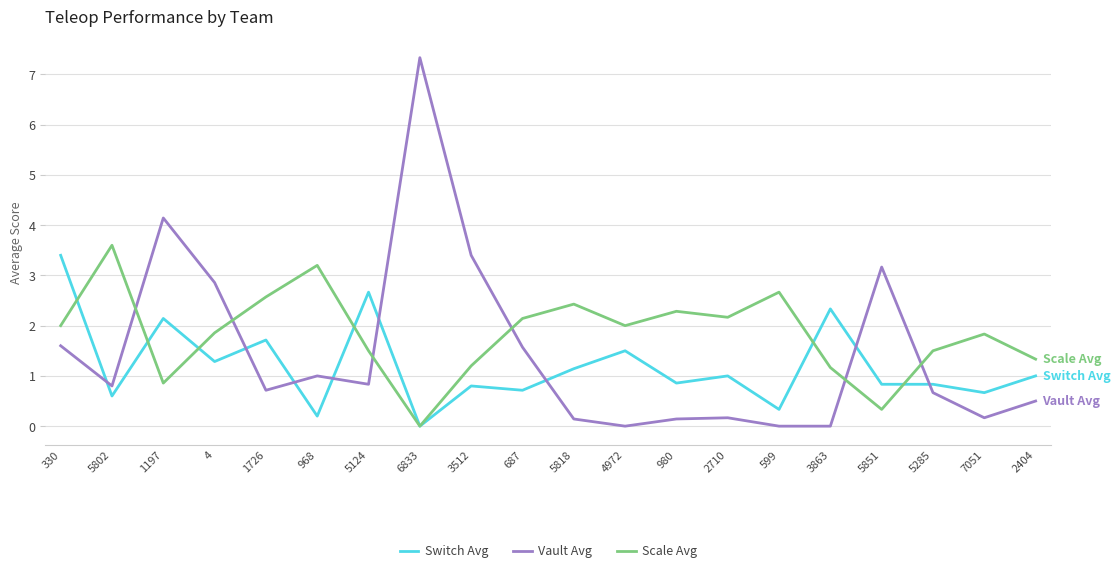

Which series ends up on top after the final intersection of Switch Avg and Vault Avg?

Switch Avg